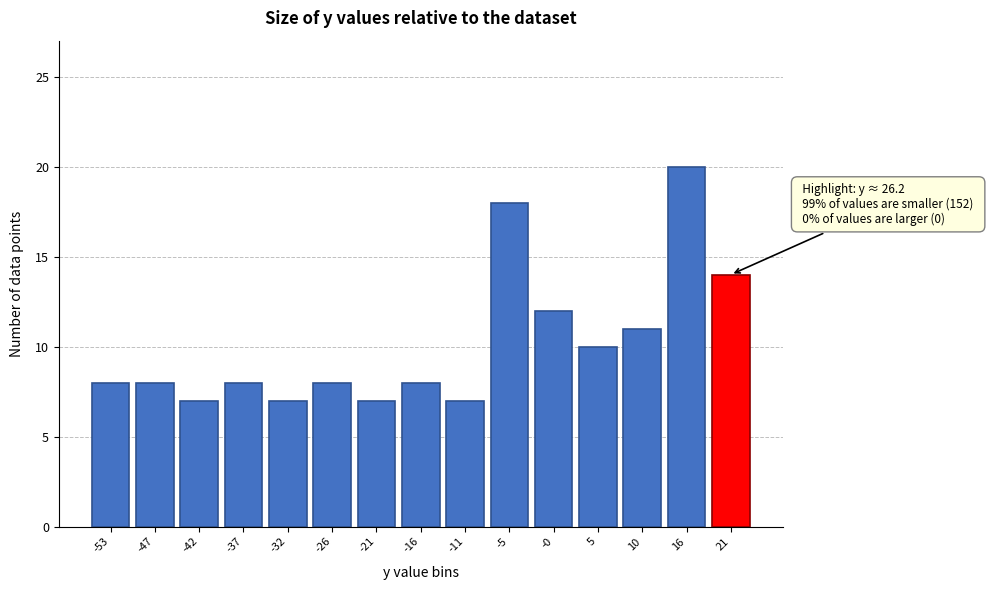

Reading left to right, extract all data points from this chart.

8	8	7	8	7	8	7	8	7	18	12	10	11	20	14